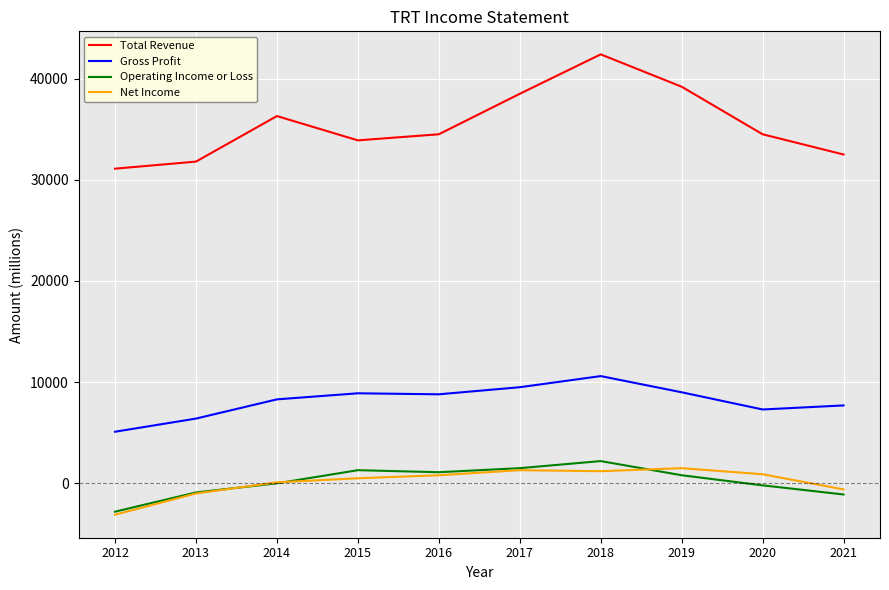

True or false: Operating Income or Loss and Total Revenue cross at least once.

False